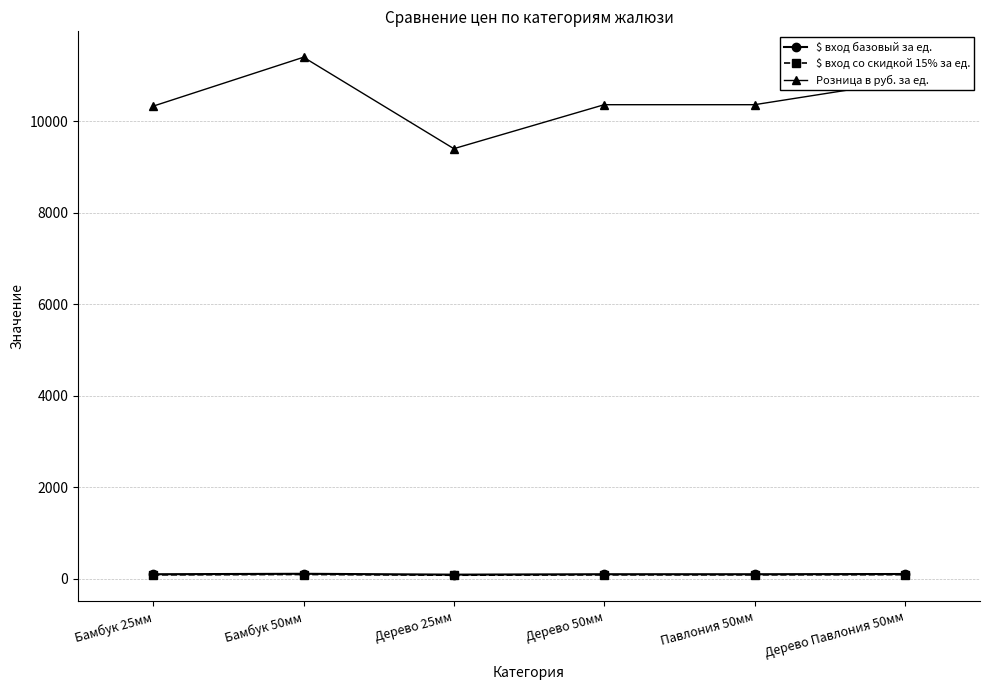

What is the average value of the Розница в руб. за ед. series?

10455.5